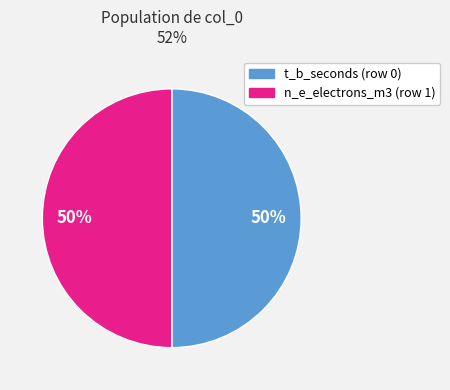

To the nearest percent, what is the average slice percentage?

50%